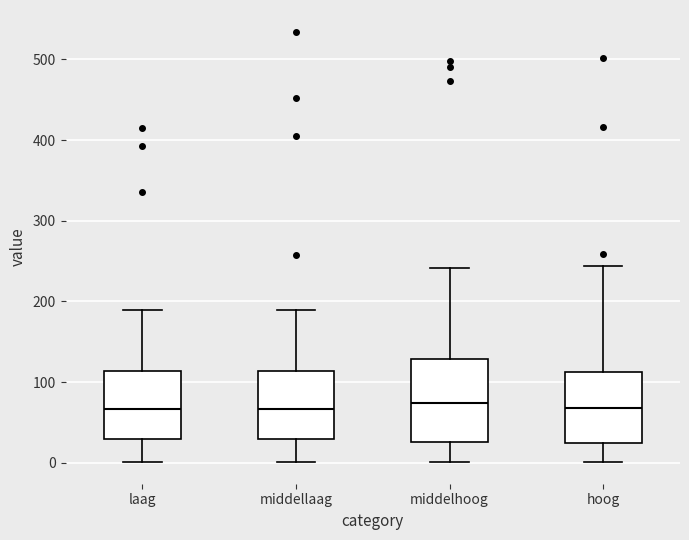

Reading left to right, transcribe this box plot: for each box, give where its median line is, the range the box spans, and where its two whiskers end, as read against the y-axis. The values are not printed on the chart, so give them approximately, as read against the axis.

laag: median 70, box 30 to 110, whiskers 0 to 190
middellaag: median 70, box 30 to 110, whiskers 0 to 190
middelhoog: median 70, box 30 to 130, whiskers 0 to 240
hoog: median 70, box 20 to 110, whiskers 0 to 240